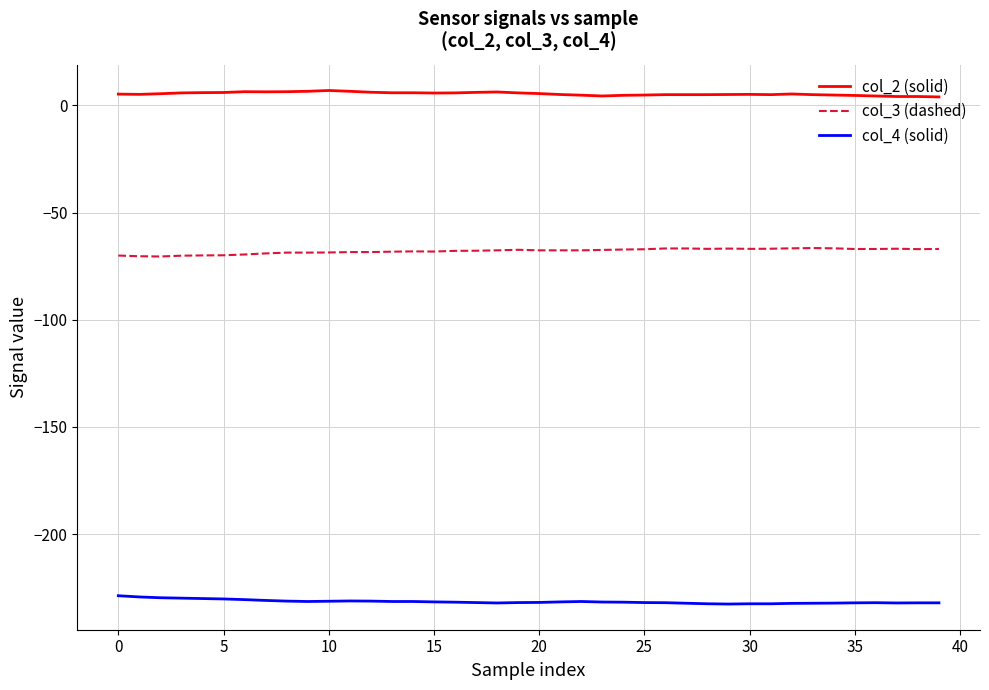

What is the difference between the maximum and minimum values in the col_2 (solid) series?

3.0